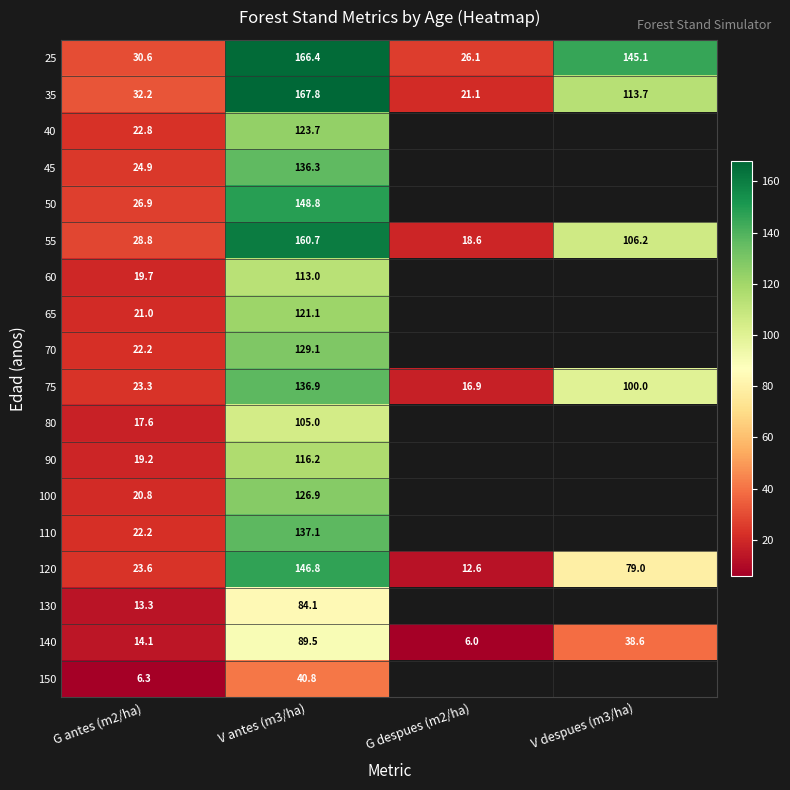

Which has a higher value, V antes (m3/ha) or V despues (m3/ha)?

V antes (m3/ha)